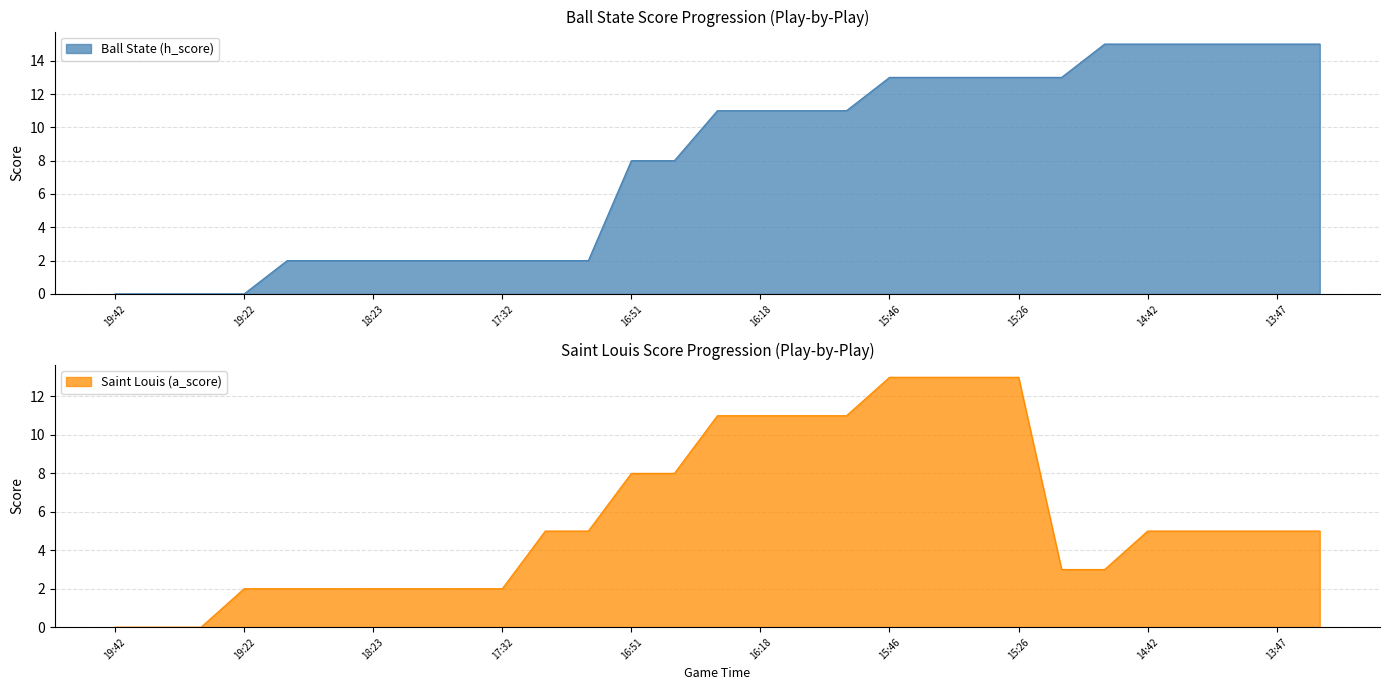

What is the sum of all Ball State (h_score) values?

231